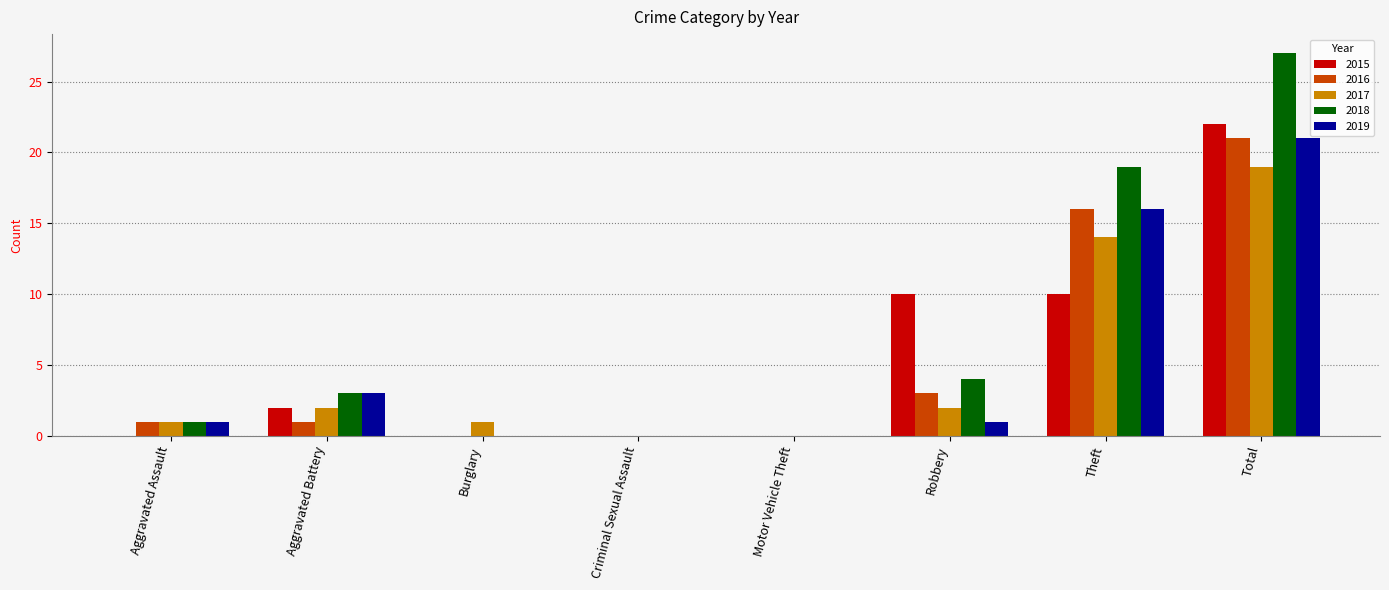

What is the total value across all series at Theft?

75